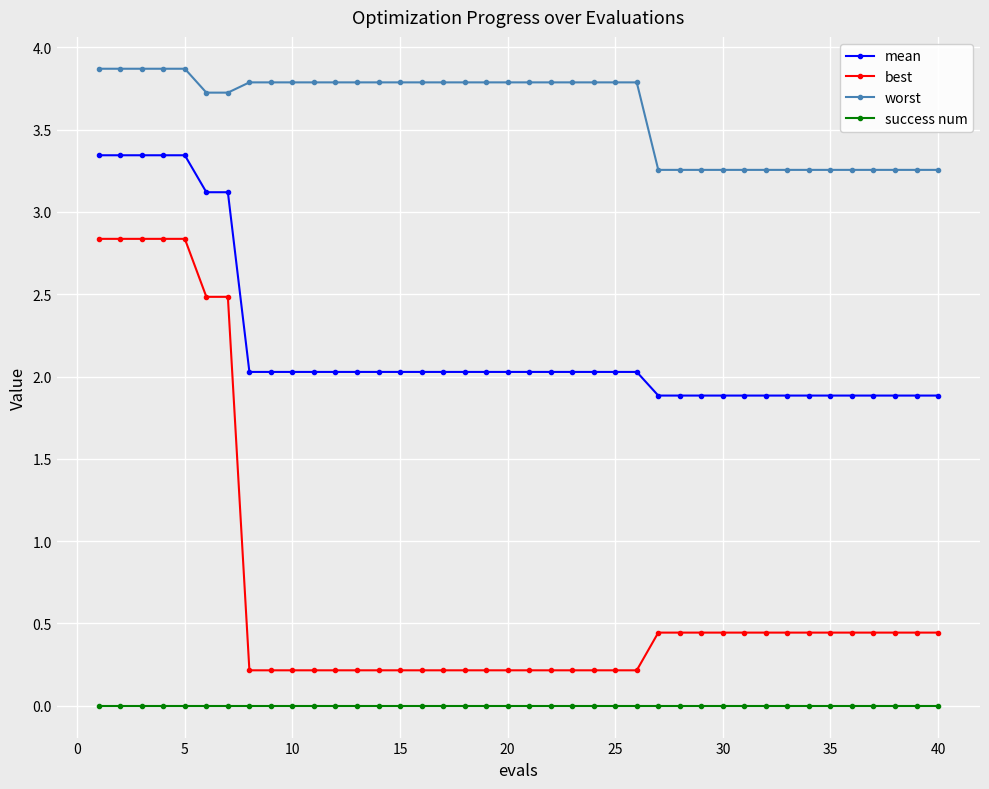

Which series has the largest total across all categories?

worst